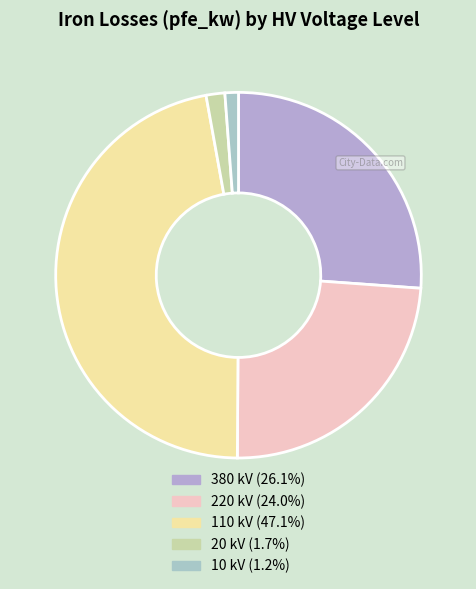

How many segments does this pie chart have?

5